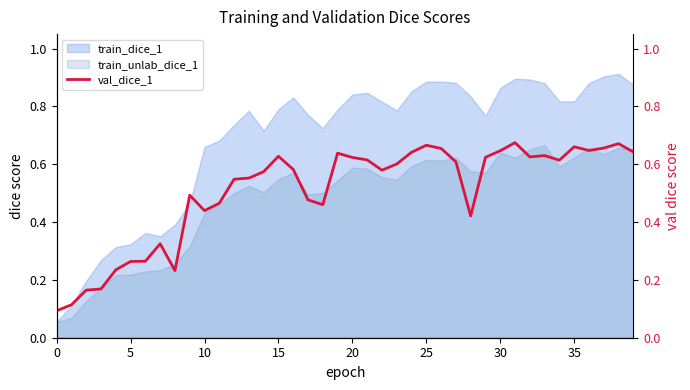

The train_dice_1 series shows 0.0 at 0. True or false?

False